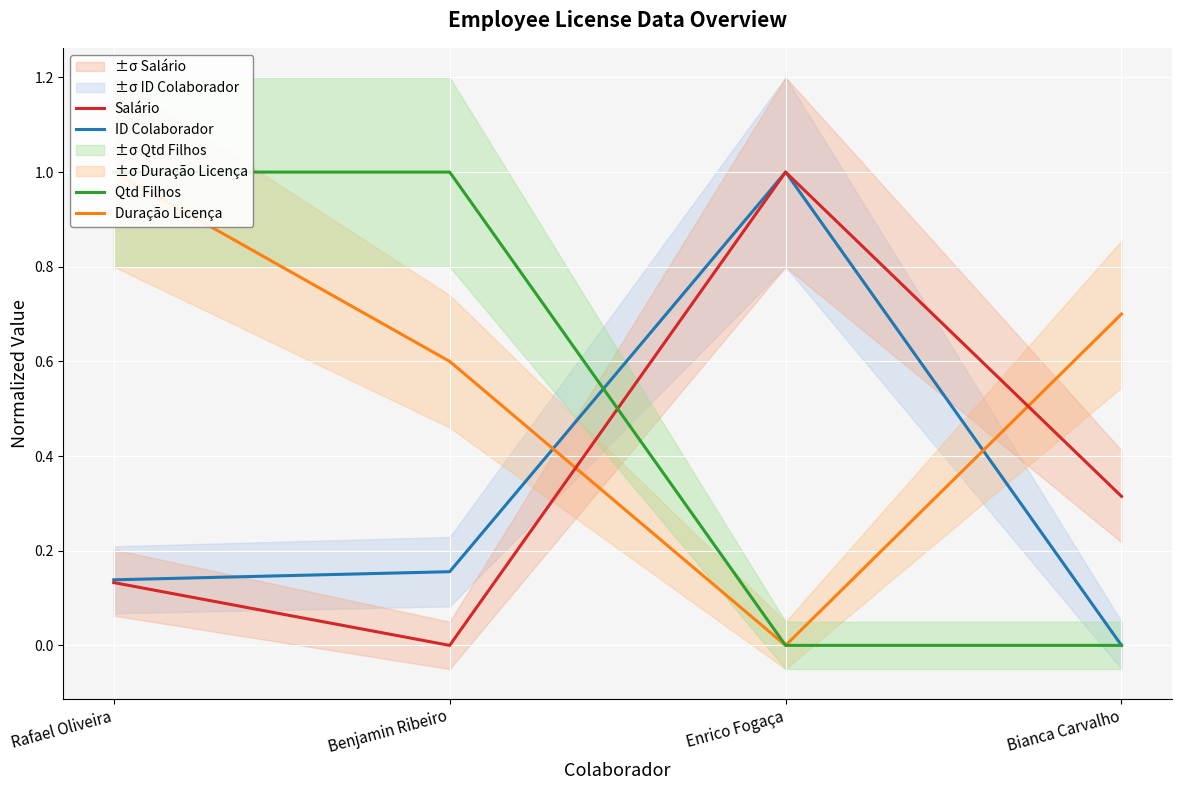

Which series changed the most between Benjamin Ribeiro and Enrico Fogaça?

Salário